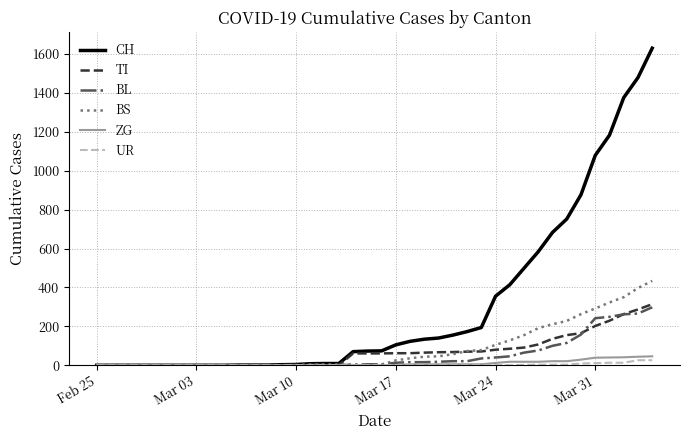

What is the highest value of the BS series?

434